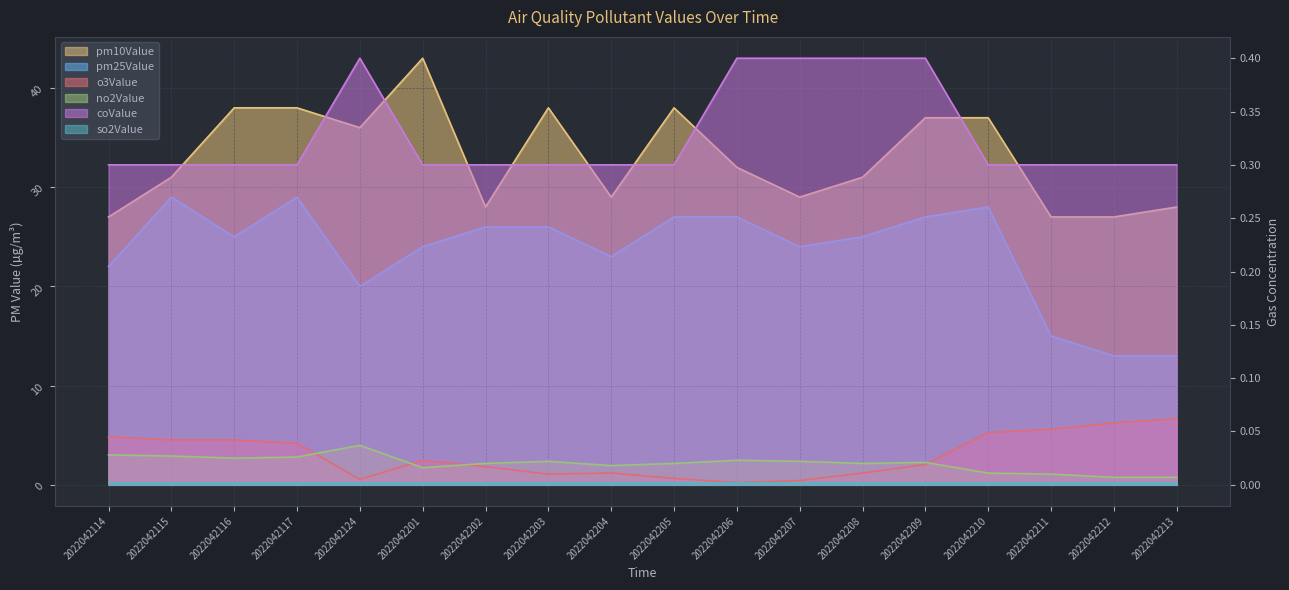

Which series has the largest range (max minus min)?

pm25Value